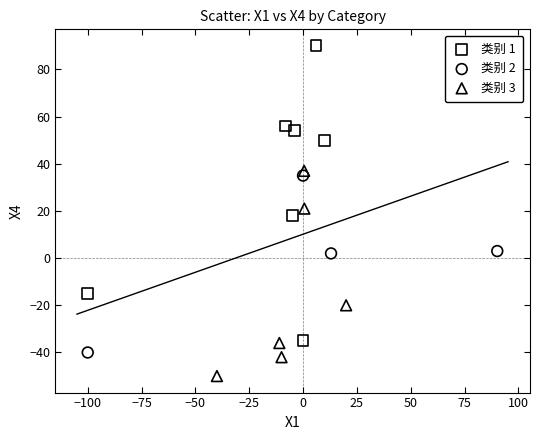

Which series contains the lowest Y value?

类别 3